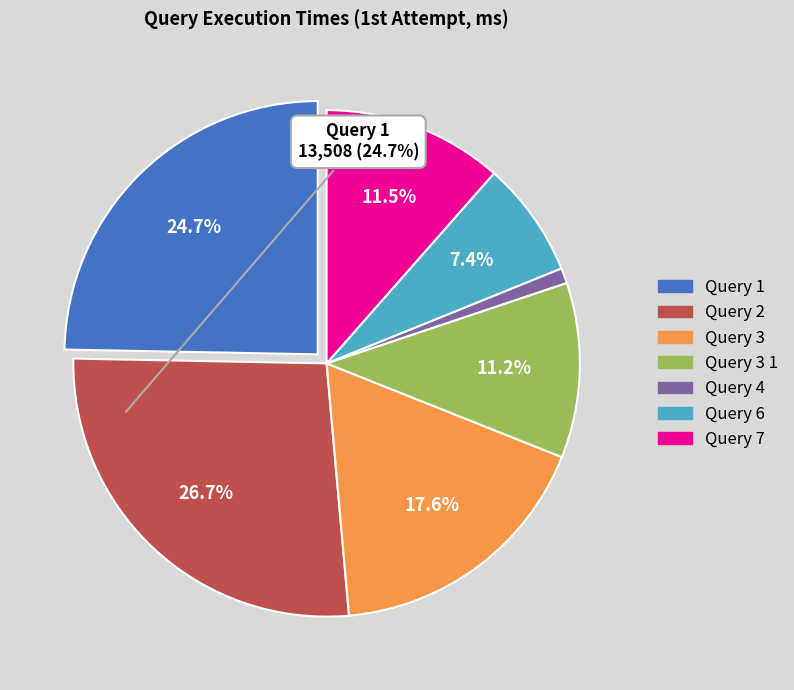

Is there a majority slice in this chart?

No